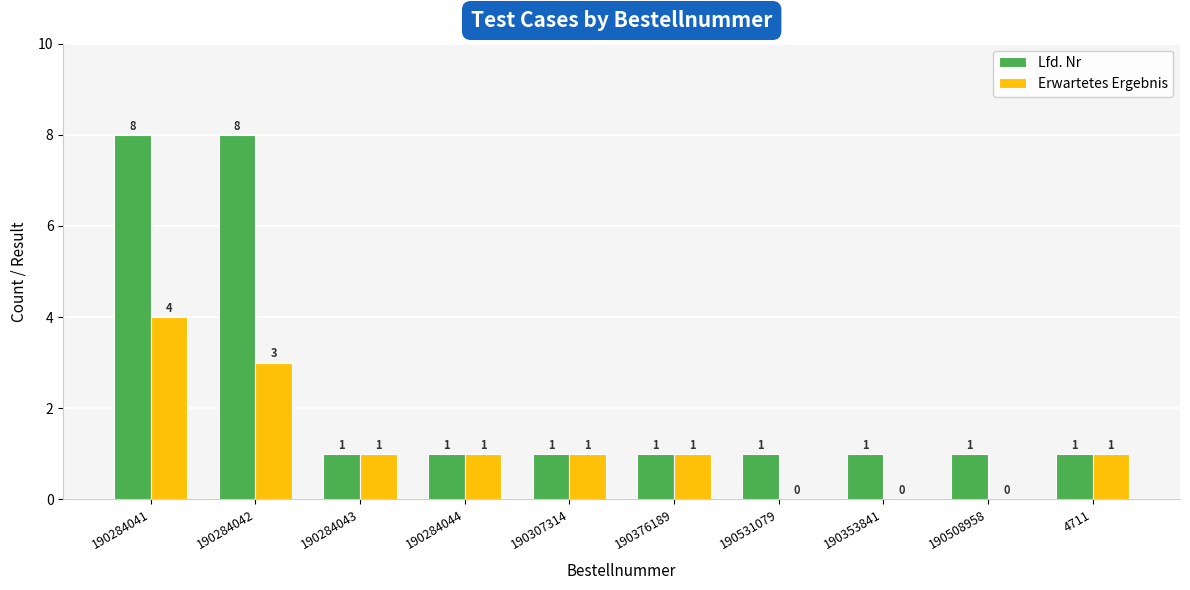

Which series has the largest range (max minus min)?

Lfd. Nr